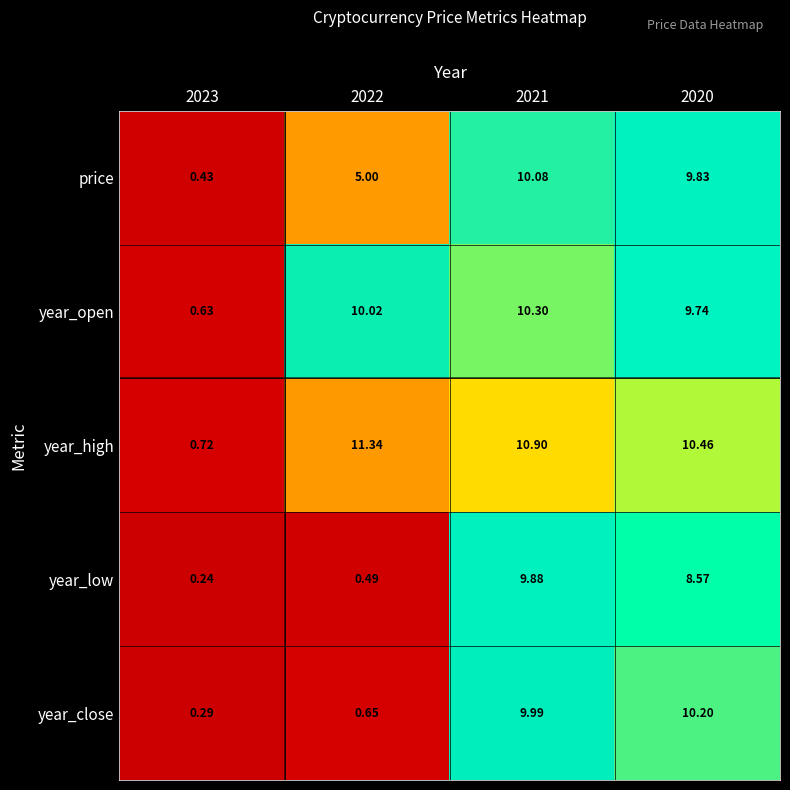

Rank the series at 2022 from highest to lowest value.

year_high, year_open, price, year_close, year_low